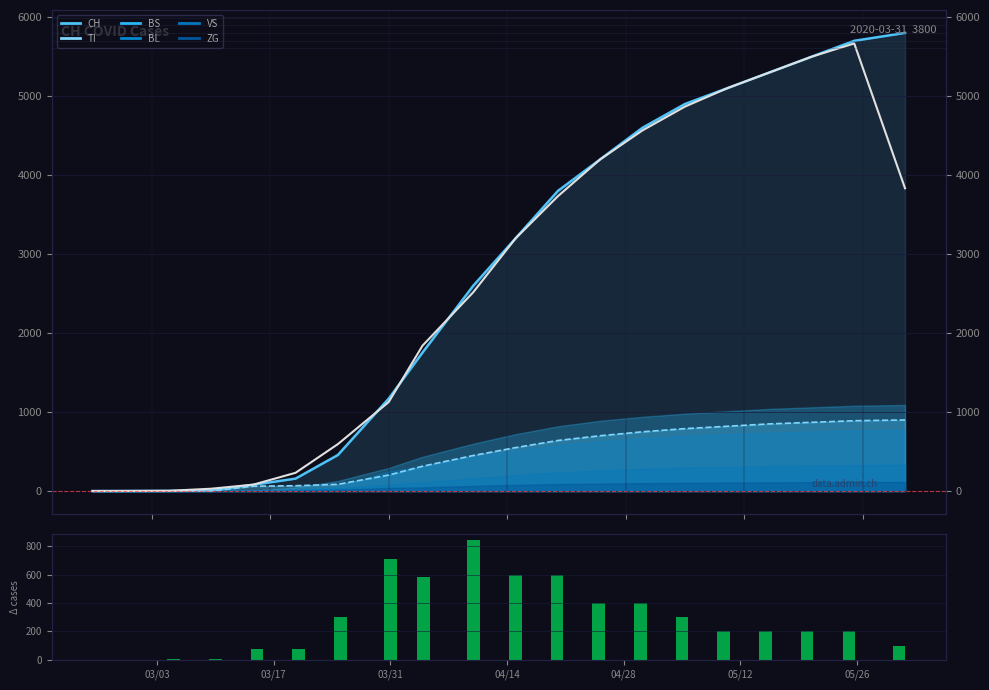

How many values are below 200?

7